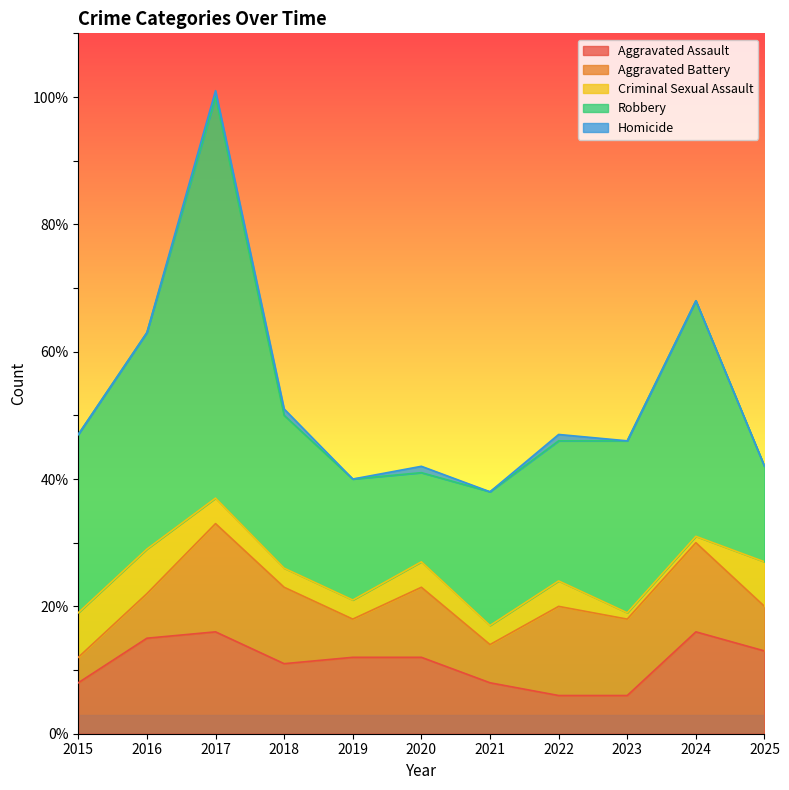

Read the Aggravated Battery value at 2018.

12